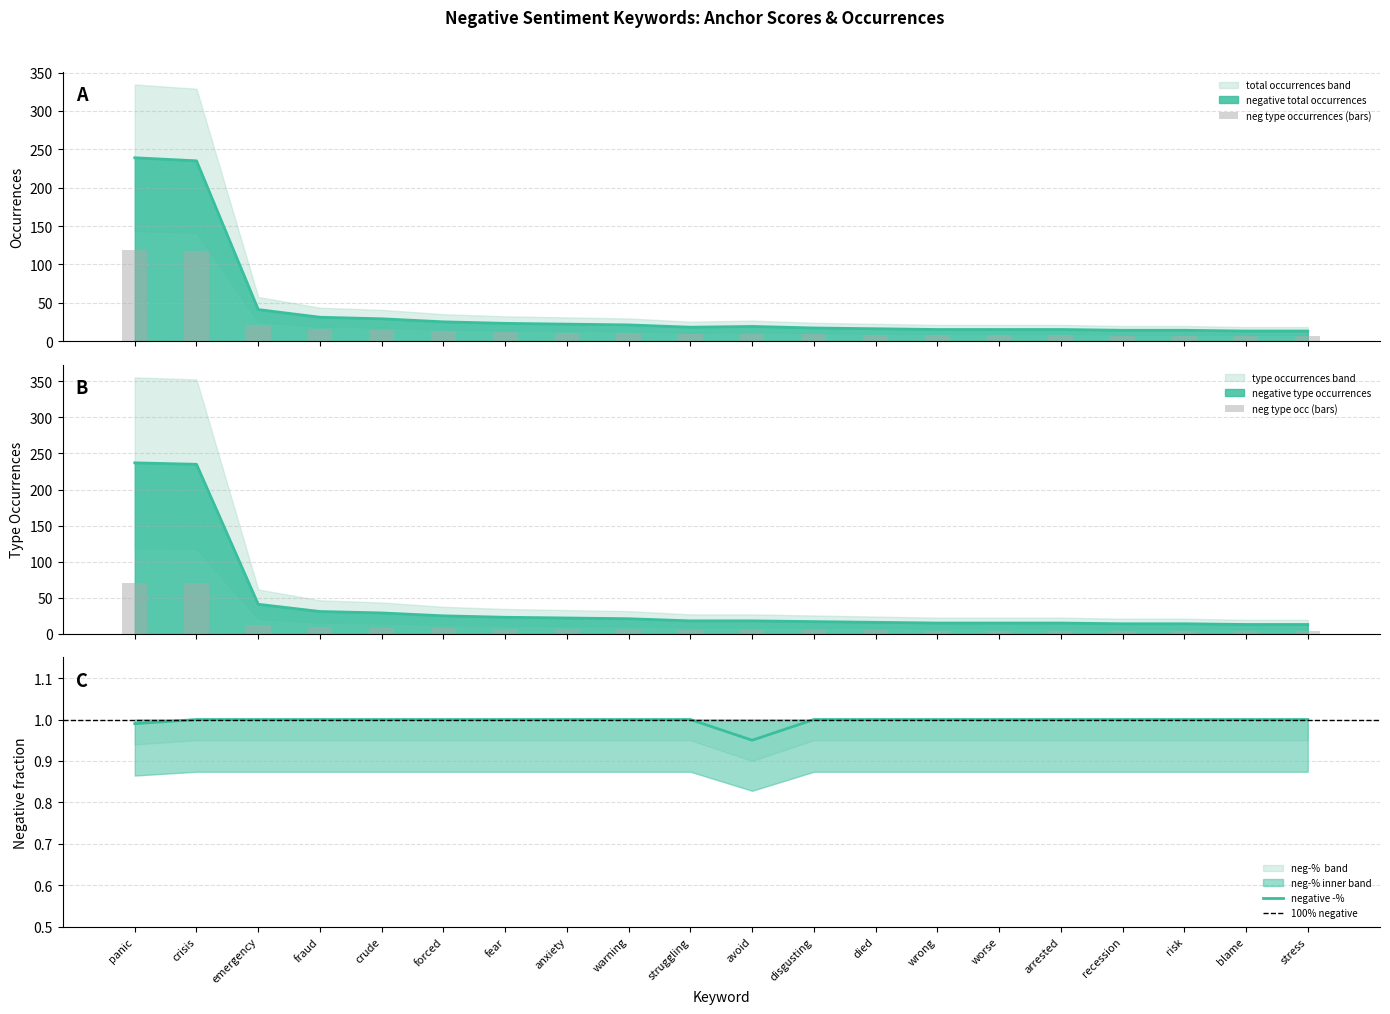

What is the difference between the highest and lowest values at fraud?

30.0